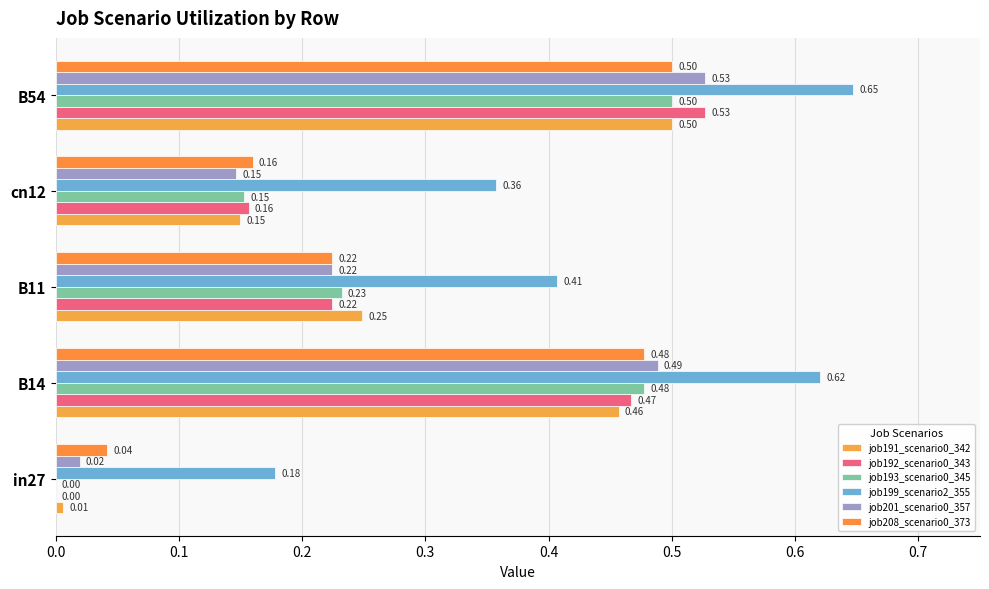

How many data points does each series have?

5